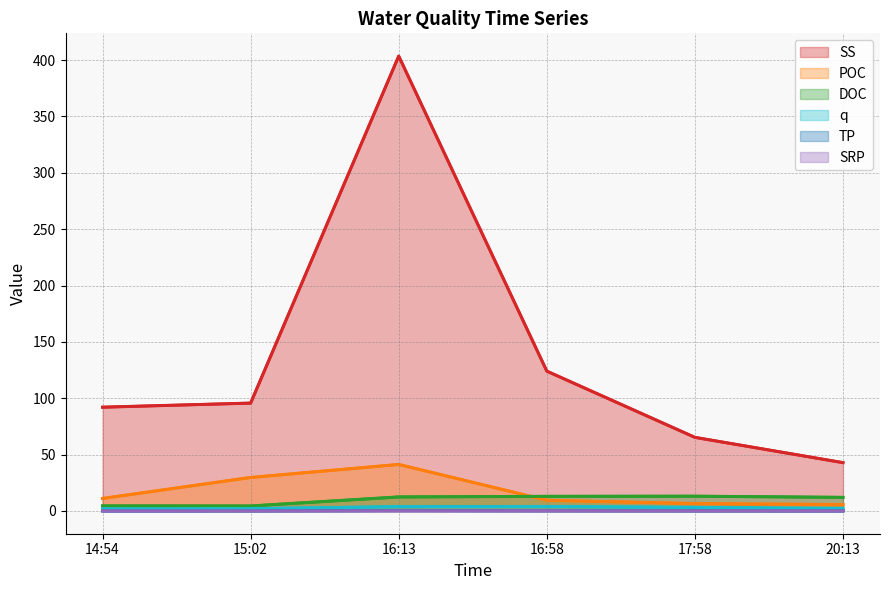

Reading left to right, list all the values displayed in this chart.

SS: 92.1	95.7	403.5	124.0	65.3	42.9
POC: 11.1	29.7	41.3	9.5	6.5	5.7
DOC: 4.5	4.4	12.4	13.0	13.1	12.1
q: 1.9	2.1	3.9	4.0	3.2	2.2
TP: 0.1	0.1	0.4	0.2	0.1	0.1
SRP: 0.0	0.0	0.1	0.1	0.1	0.0